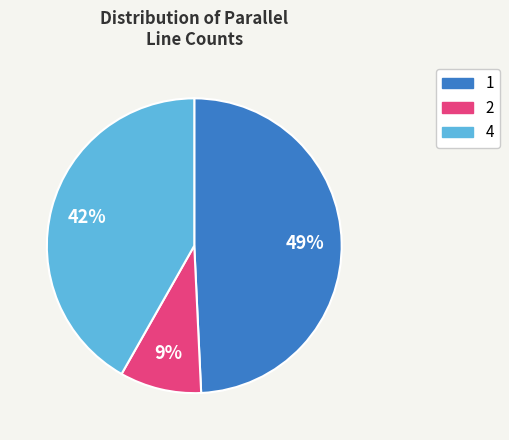

To the nearest percent, what is the average slice percentage?

33%